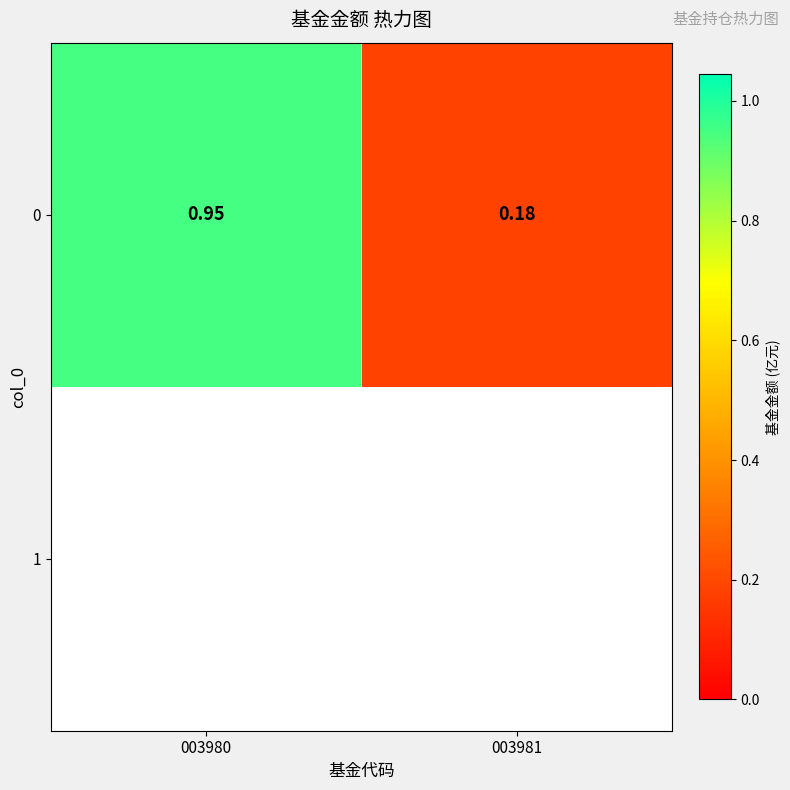

What is the average value?

0.6